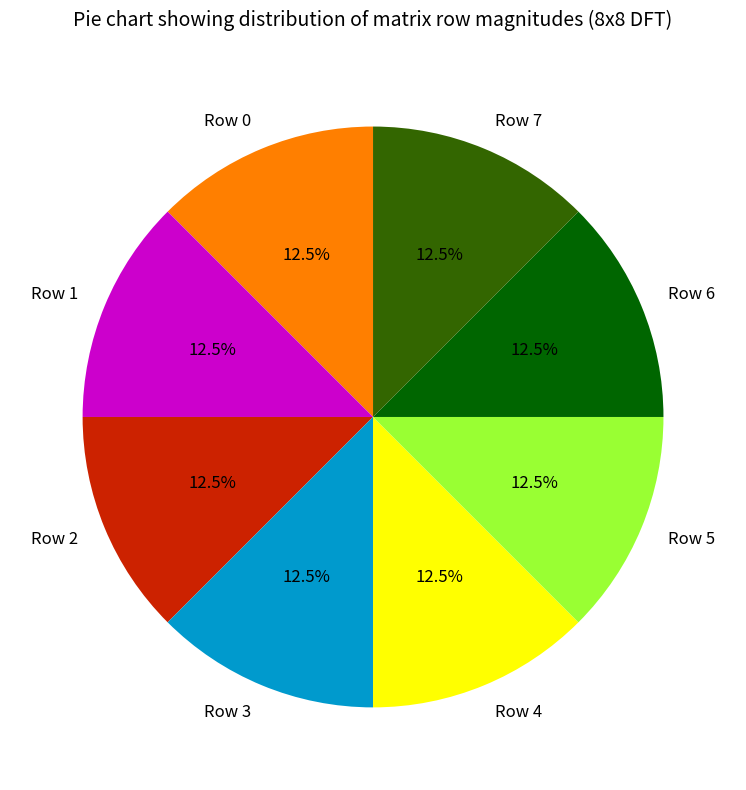

Does Row 1 account for over 50% of the chart?

No